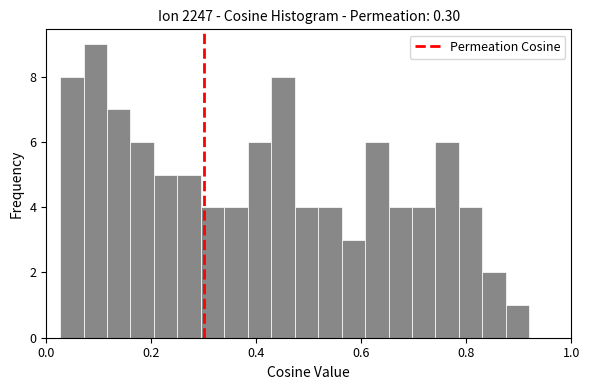

Read against the x-axis, roughly where is the centre of the tallest bar?

0.10